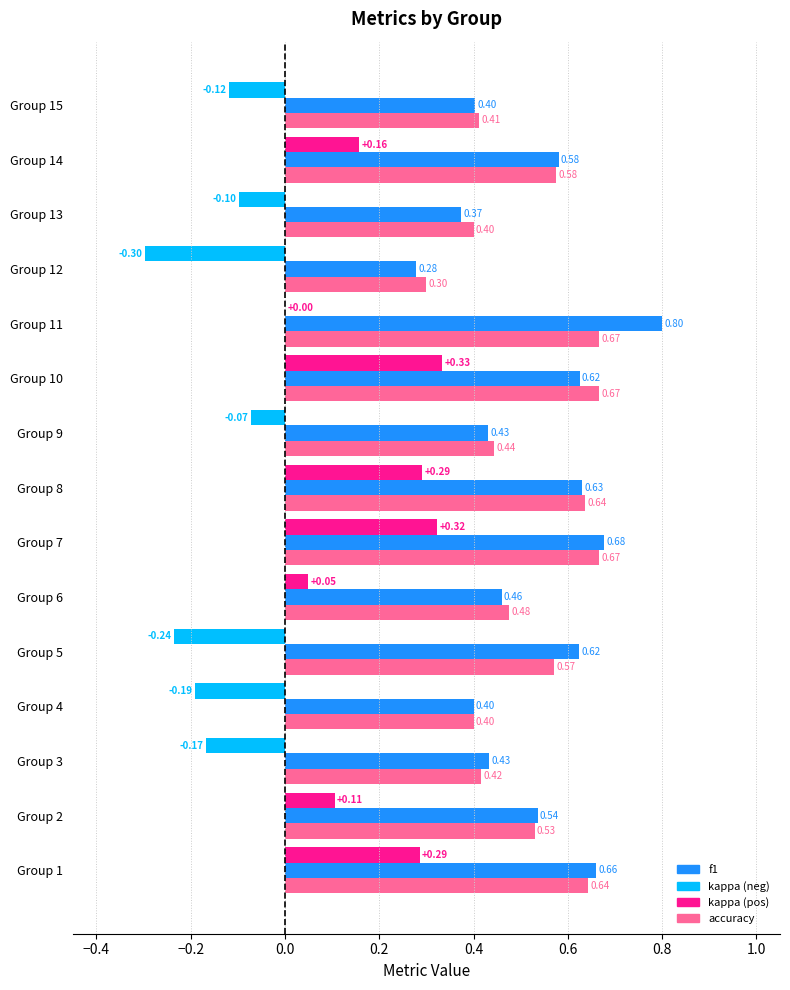

Rank the categories by f1 value from lowest to highest.

12, 13, 4, 15, 9, 3, 6, 2, 14, 5, 10, 8, 1, 7, 11